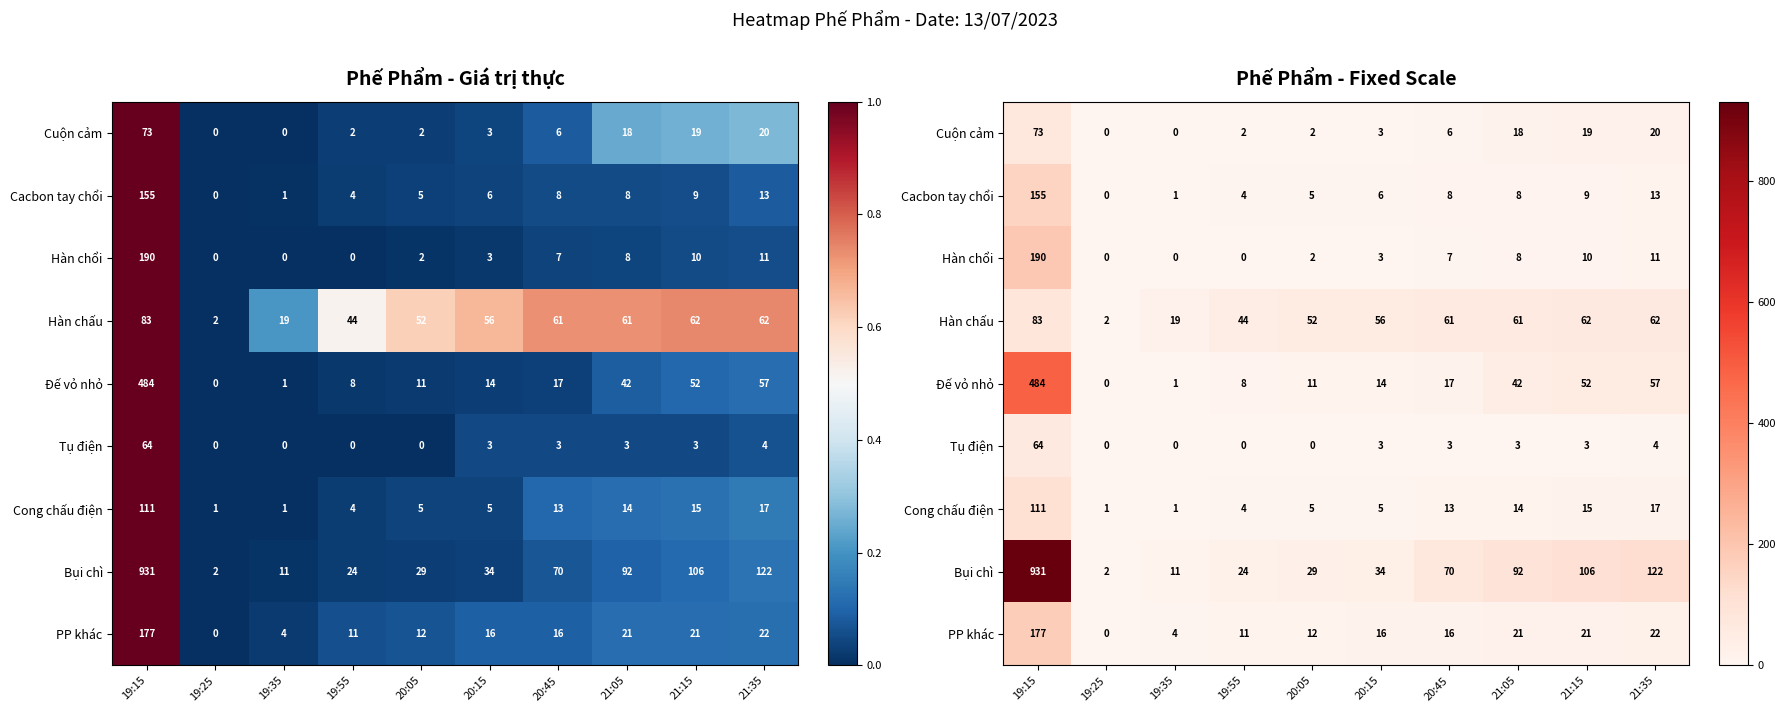

What is the total value across all series at 21:15?

297